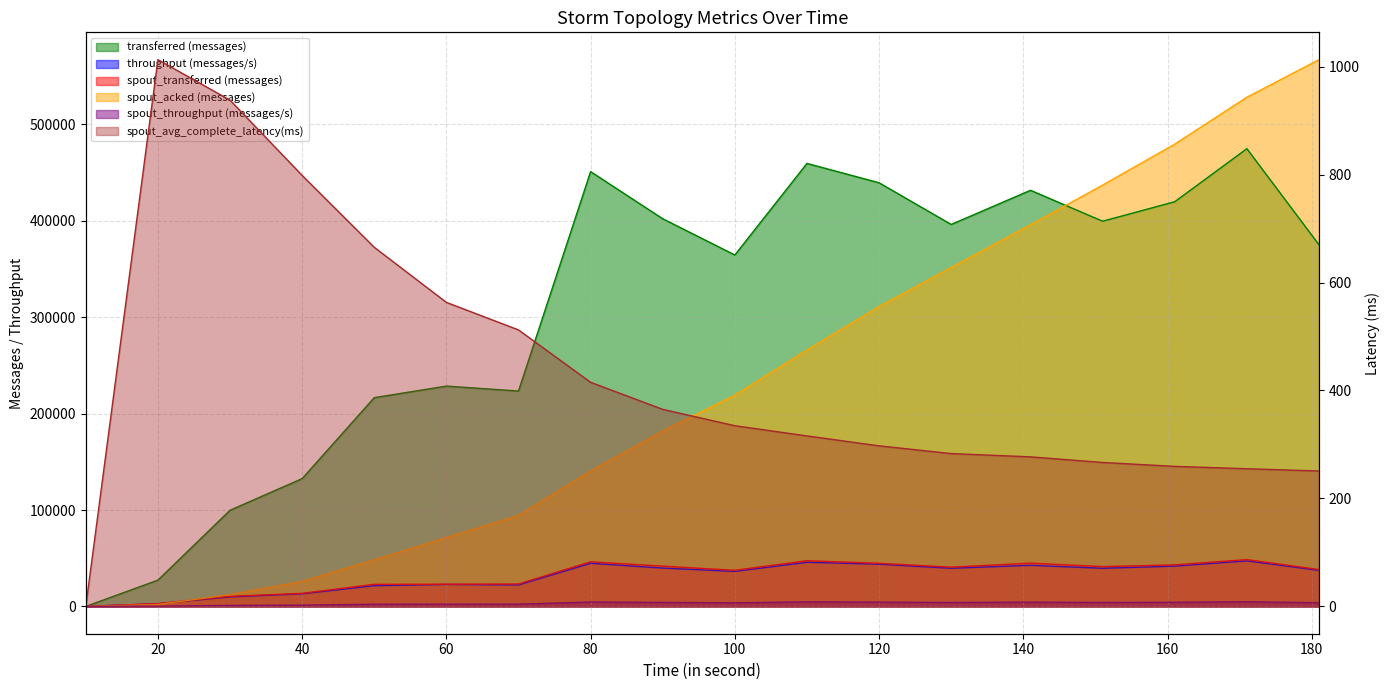

The value of spout_transferred (messages) at 60 is 37058.5. True or false?

False